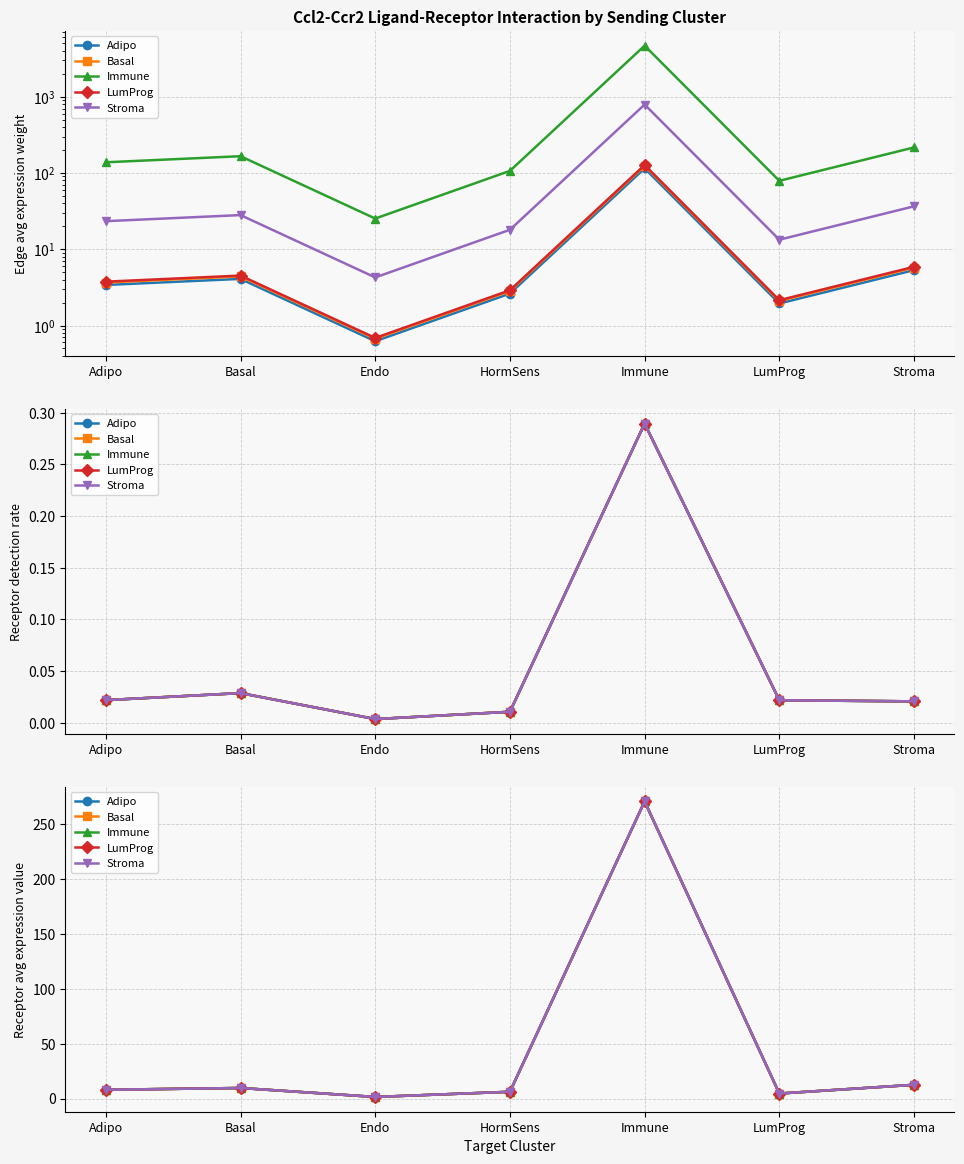

Rank the series at Endo from highest to lowest value.

Adipo, Basal, Immune, LumProg, Stroma